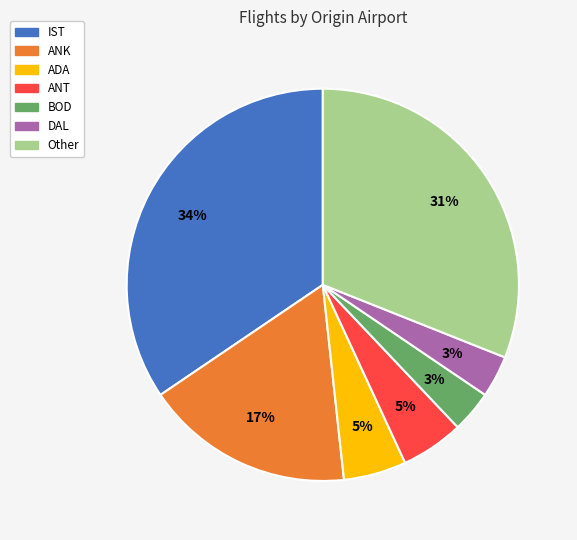

What is the ratio of the value at DAL to the value at BOD?

1.0